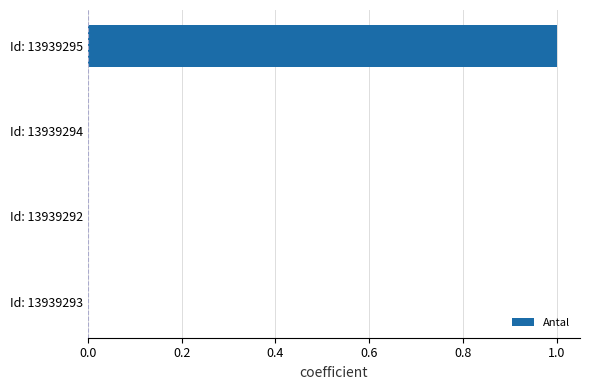

Is it true that the value at Id: 13939295 is 2?

False